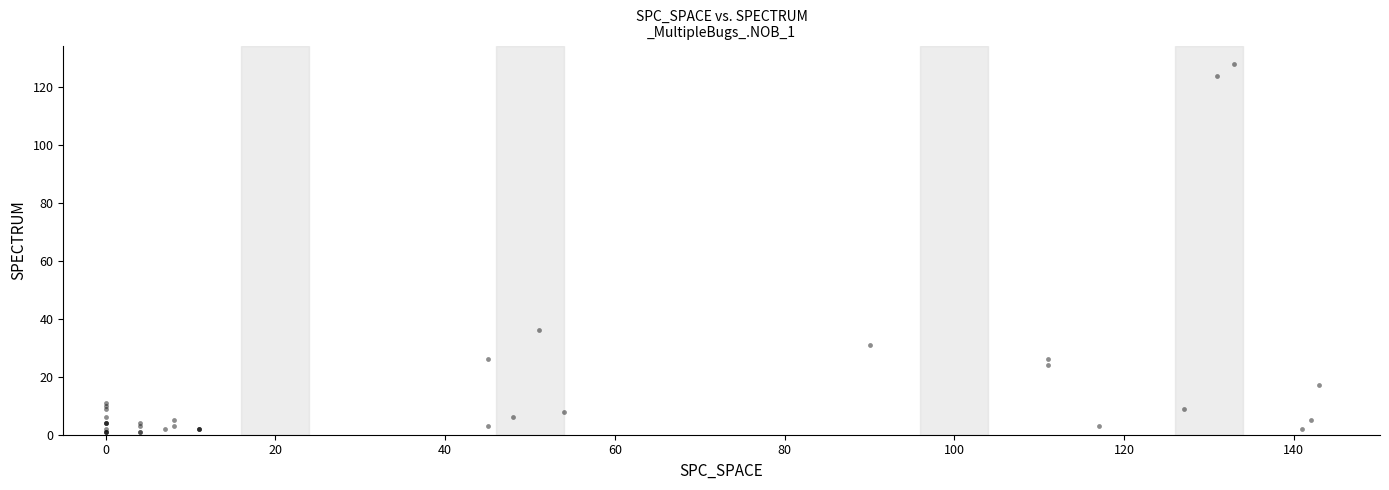

What Y value in the scatter plot is closest to 64?

36